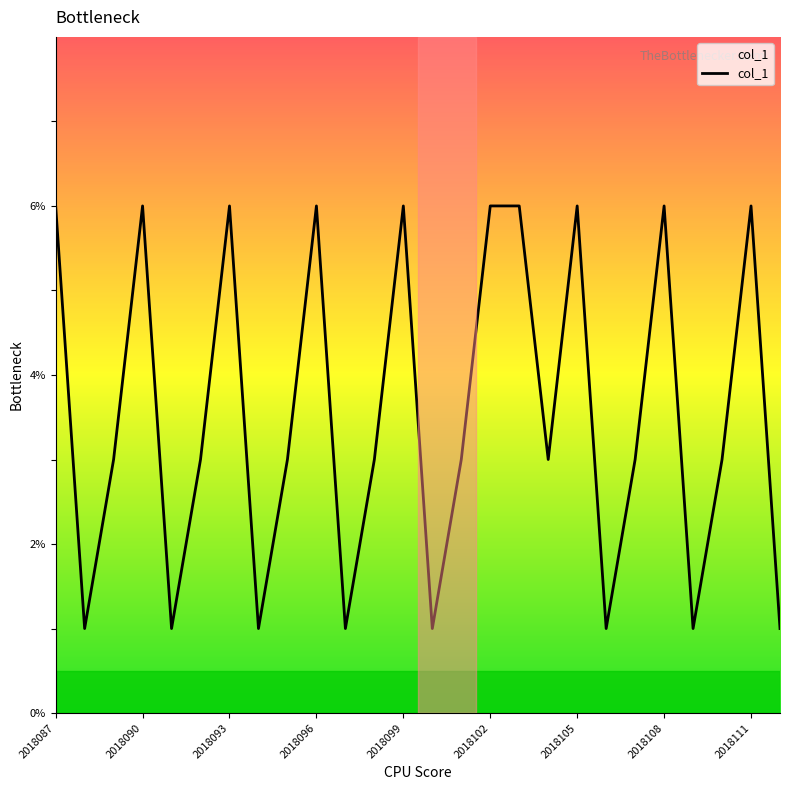

What is the difference between the maximum and minimum values?

5